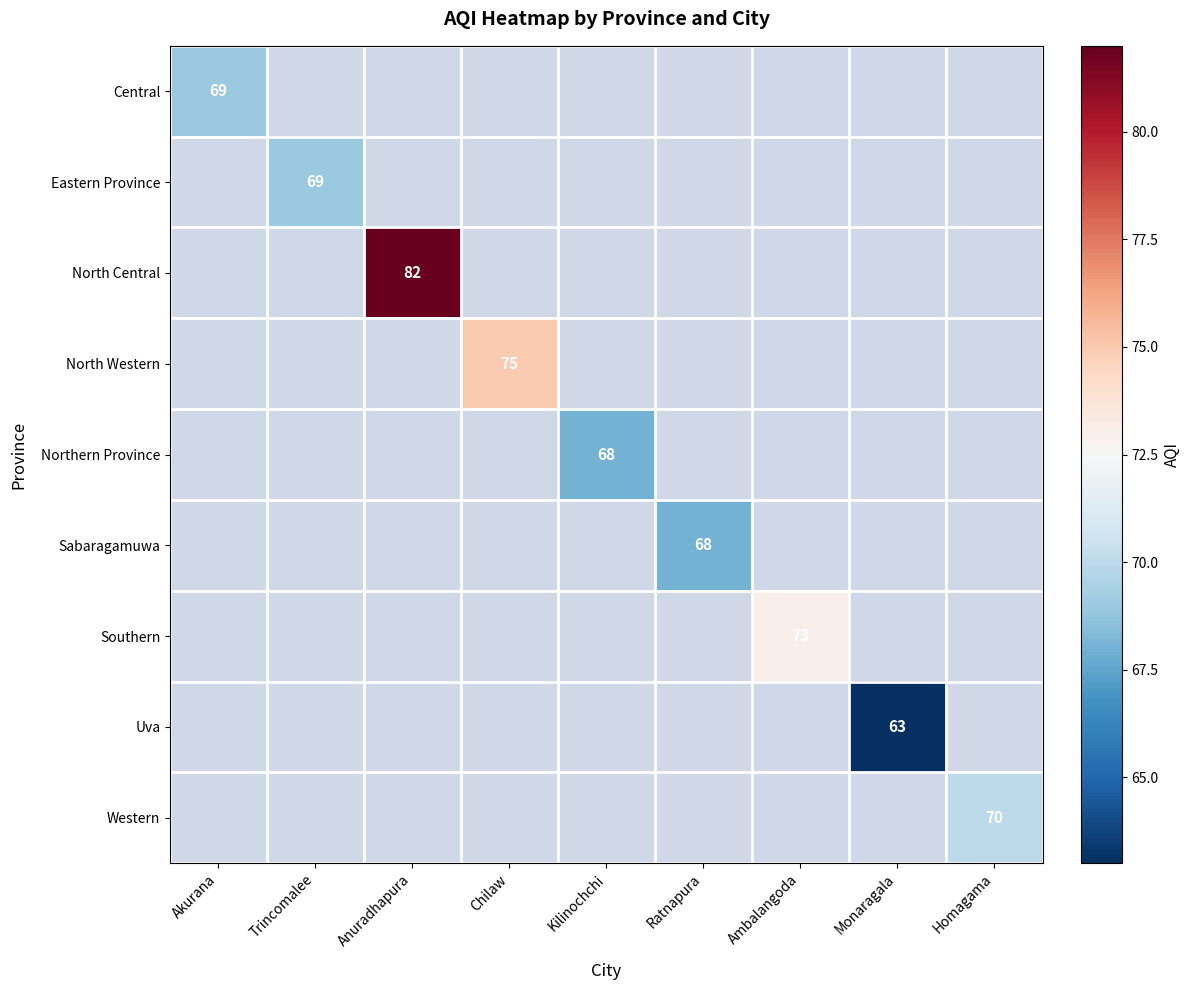

The value of North Central at Akurana is -26. True or false?

False